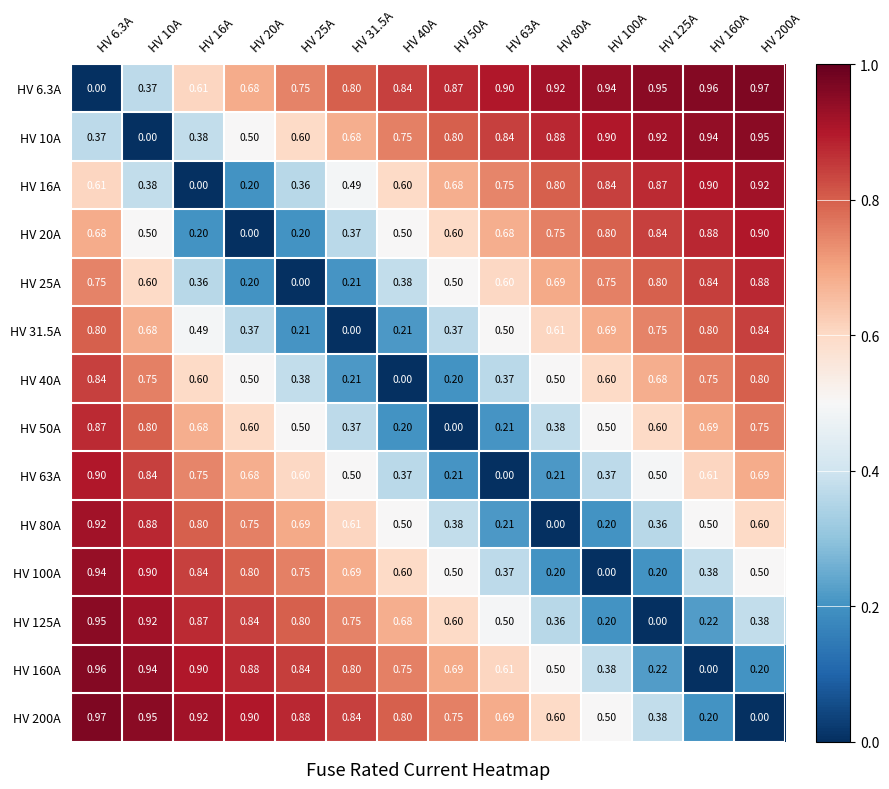

Is the value of HV 20A at HV 125A greater than the value of HV 125A at HV 160A?

Yes